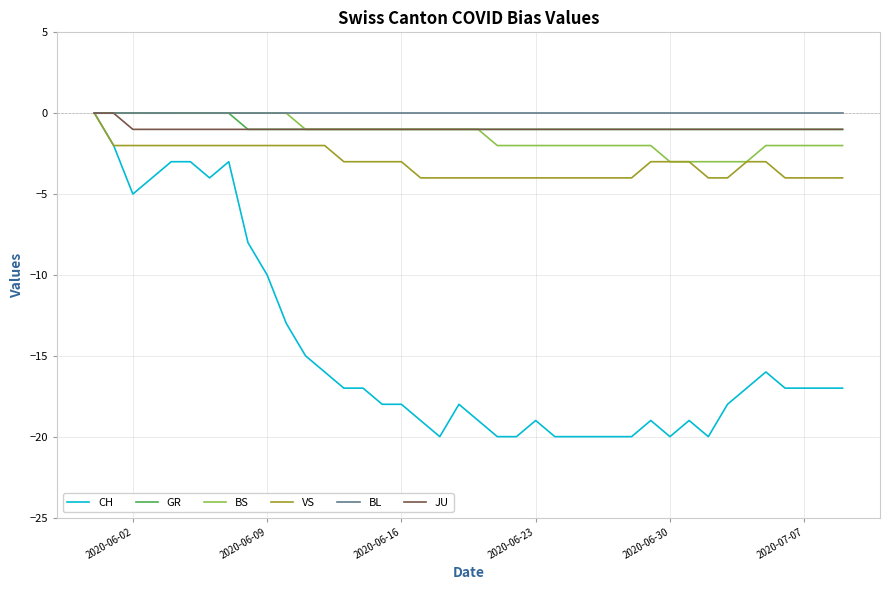

Which series has the largest range (max minus min)?

CH